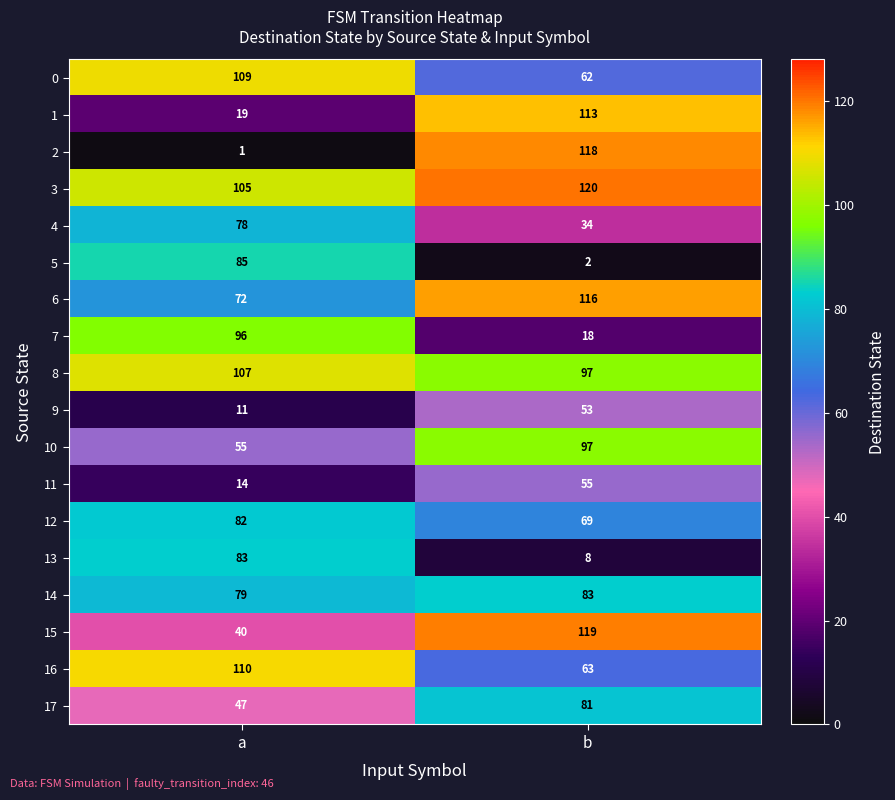

At a, list the series in order from largest to smallest.

16, 0, 8, 3, 7, 5, 13, 12, 14, 4, 6, 10, 17, 15, 1, 11, 9, 2